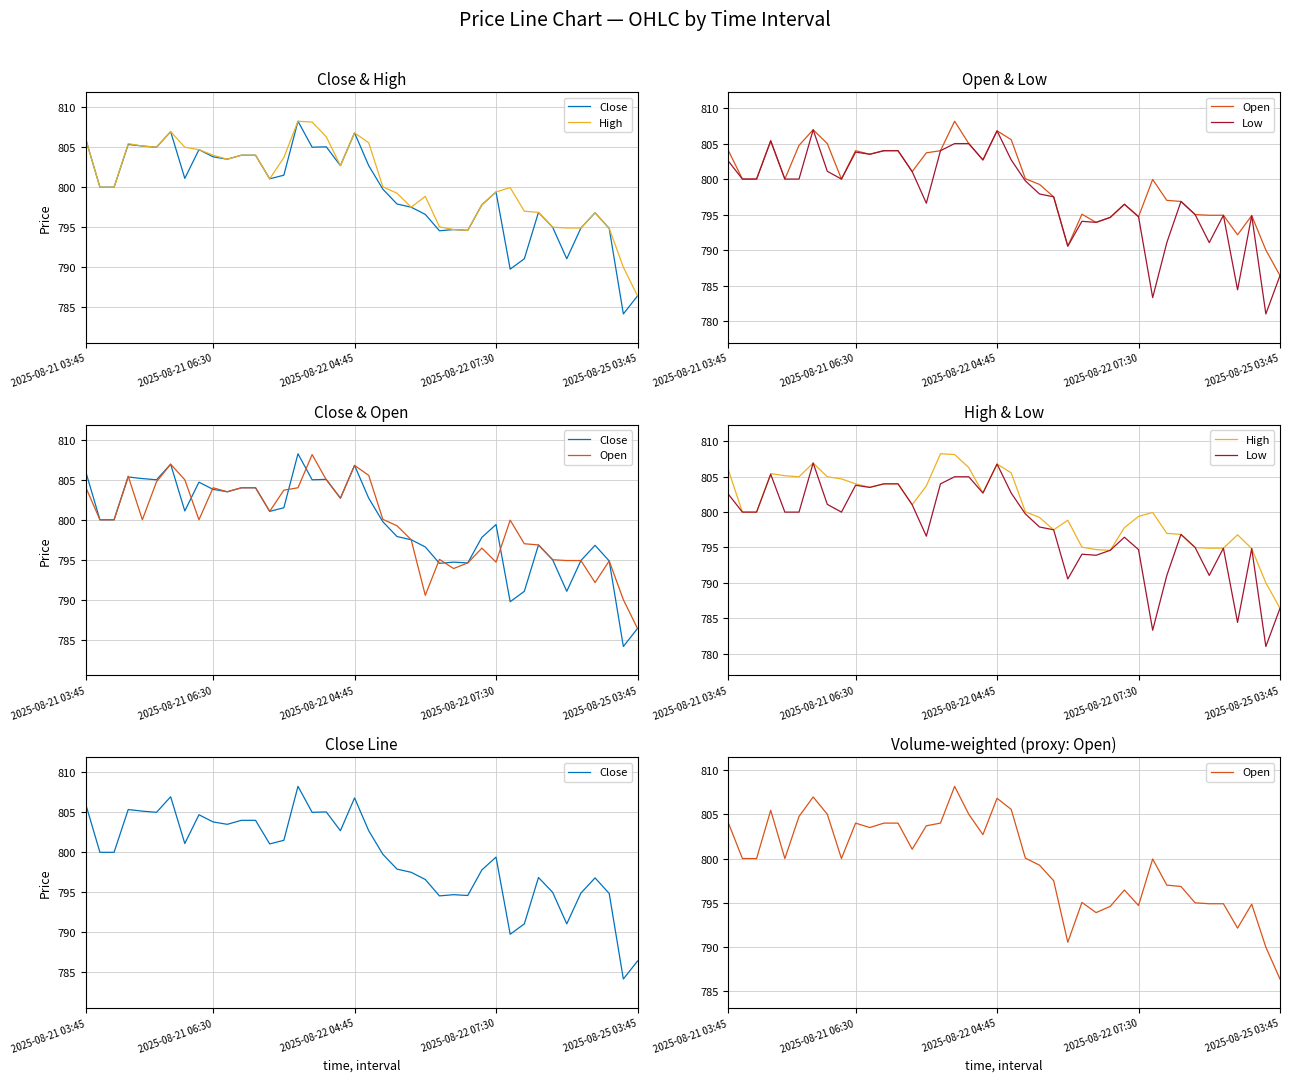

Does the chart display data point markers on the line(s)?

No